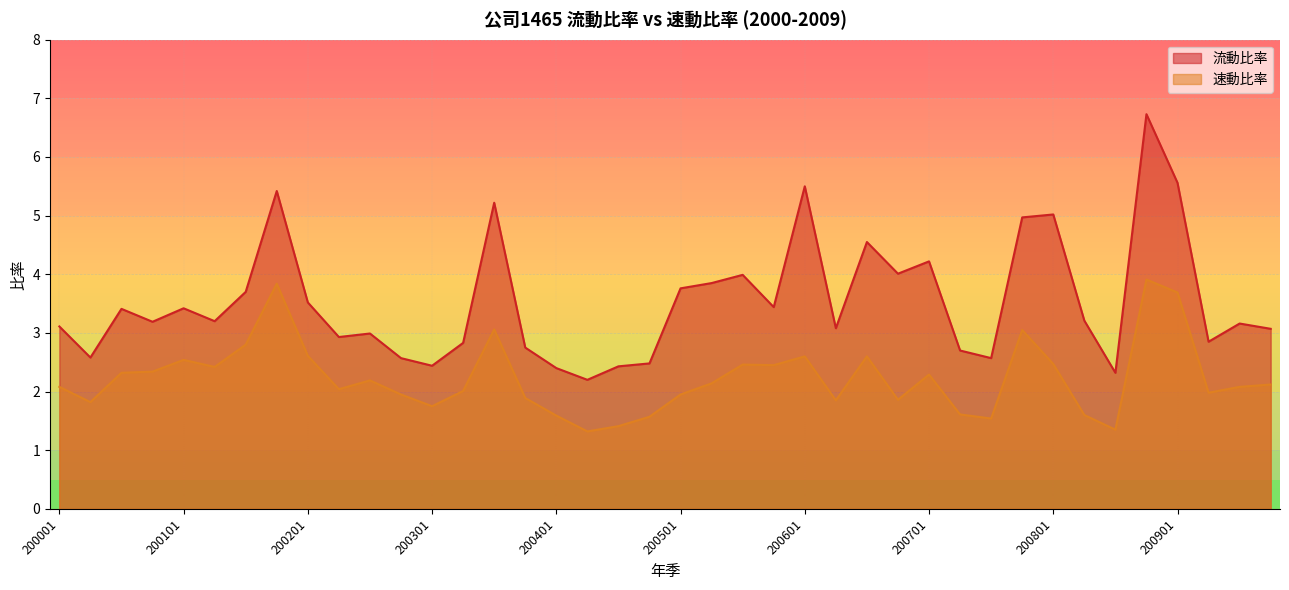

At which category does 速動比率 reach its first local peak?

200101